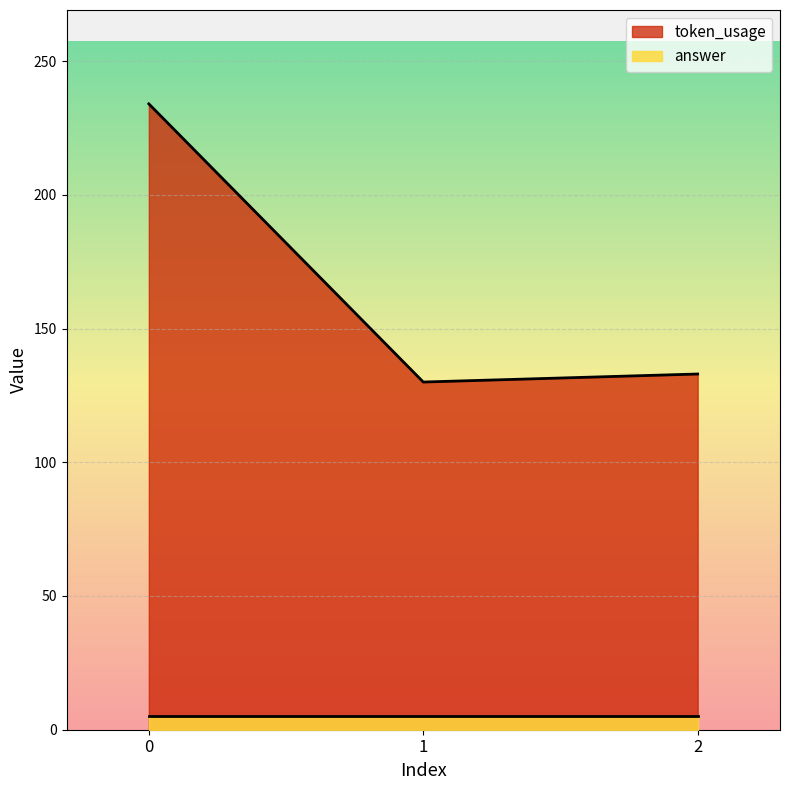

What is the smallest value displayed?

5